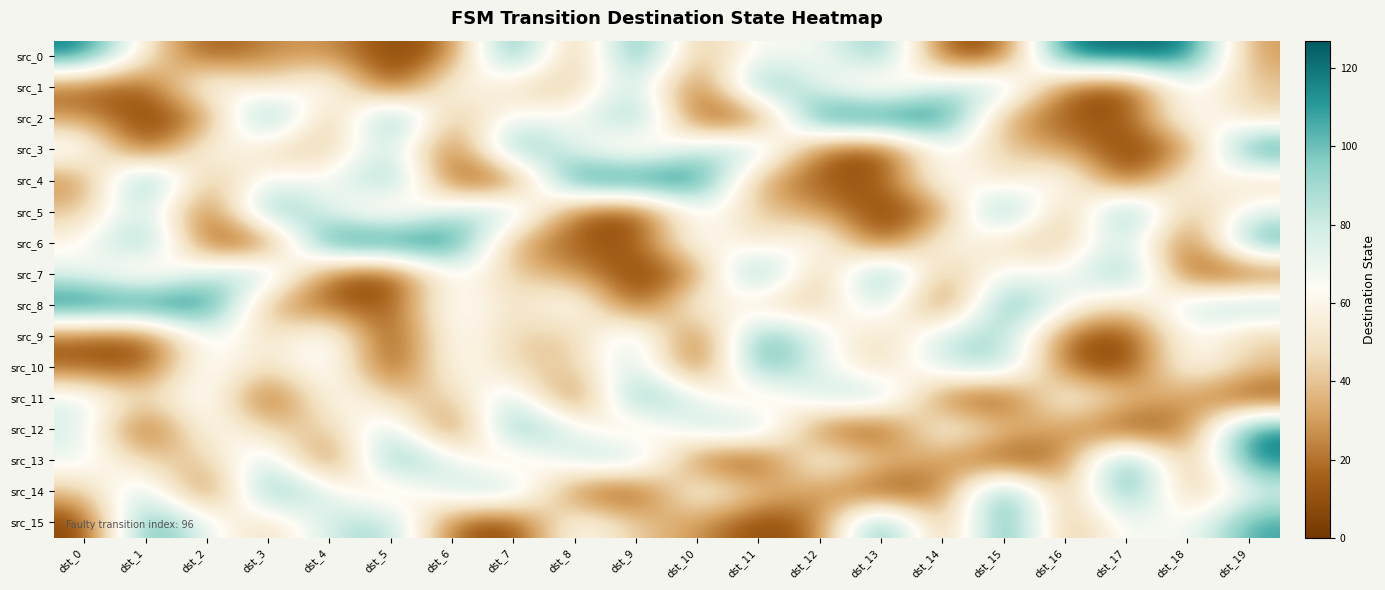

What is the total value across all series at dst_15?

1040